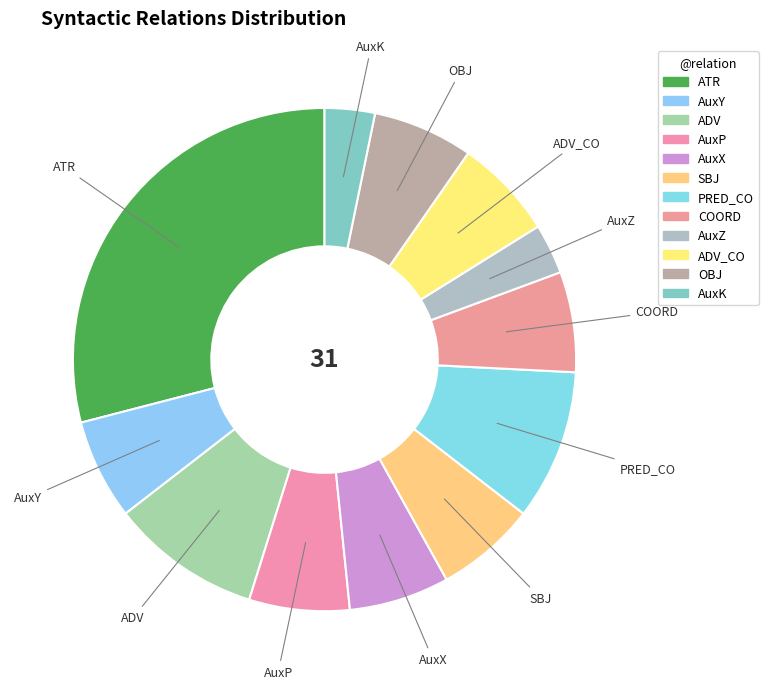

Does any single category account for the majority?

No